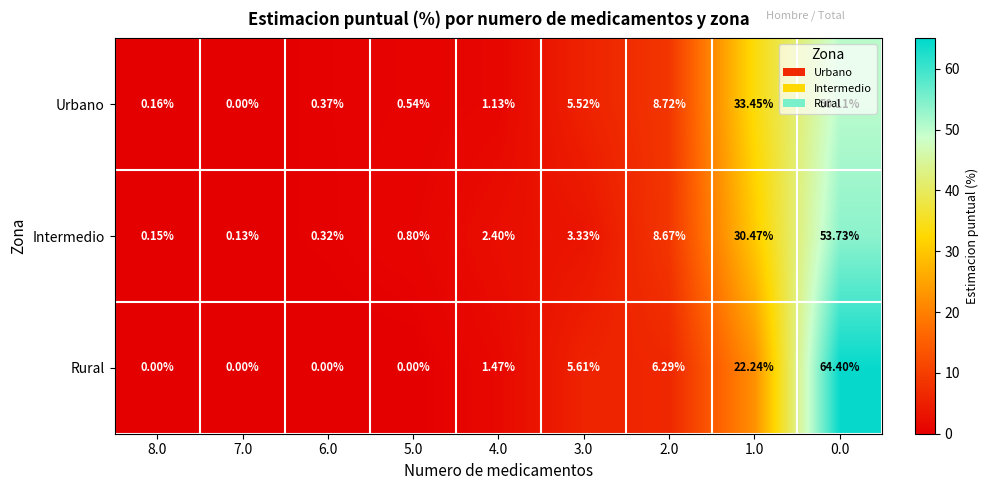

Which series has the largest total across all categories?

Rural